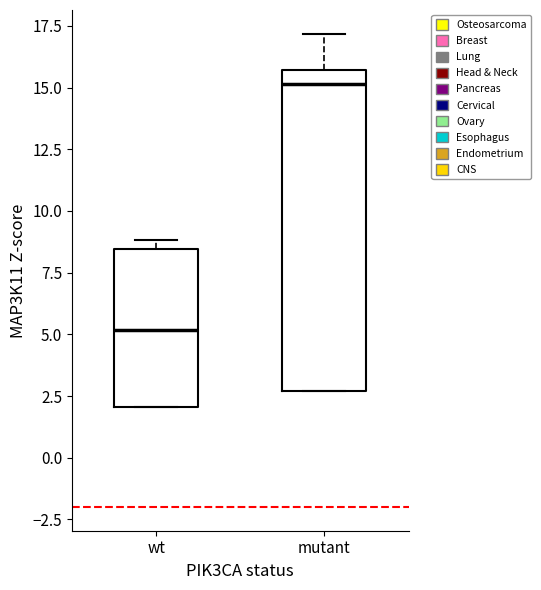

Comparing the boxes themselves (not the whiskers), which one is the tallest?

mutant